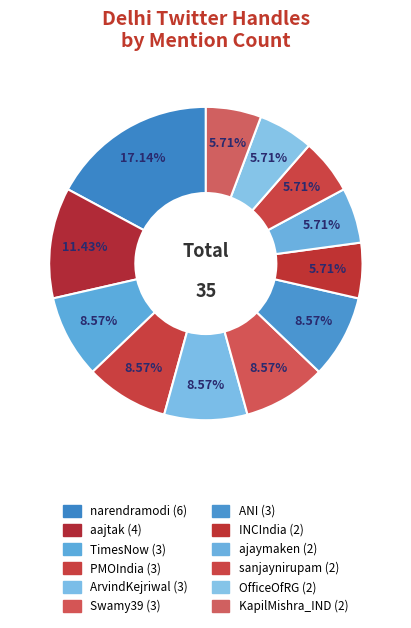

Which slice is the smallest?

INCIndia